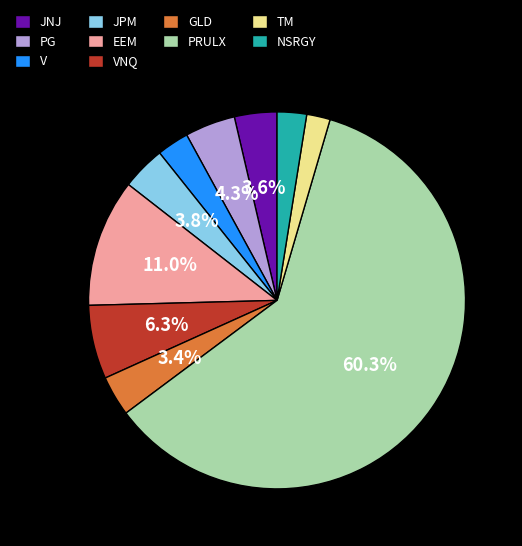

Combined, do NSRGY and TM account for over 50%?

No